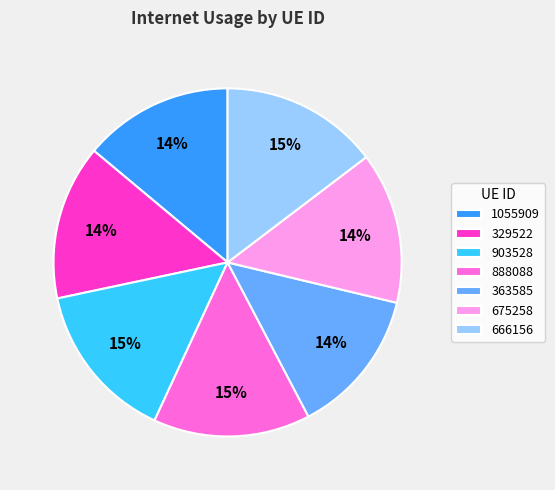

To the nearest percent, what is the combined percentage of 666156 and 1055909?

29%